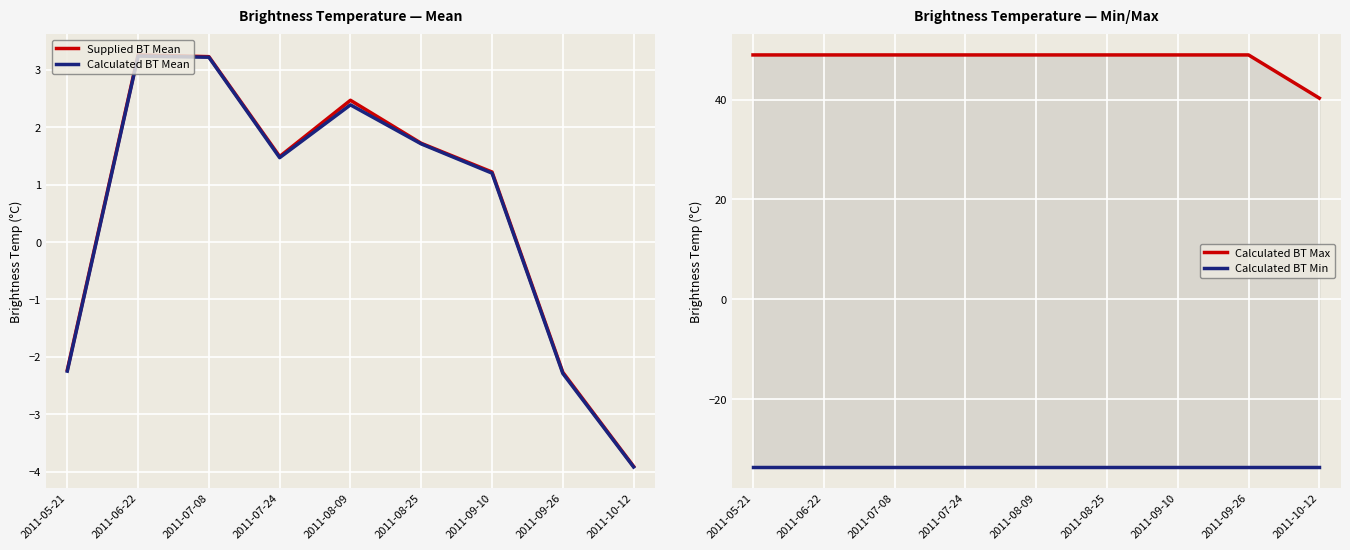

What is the average value of the Calculated BT Min series?

-33.6